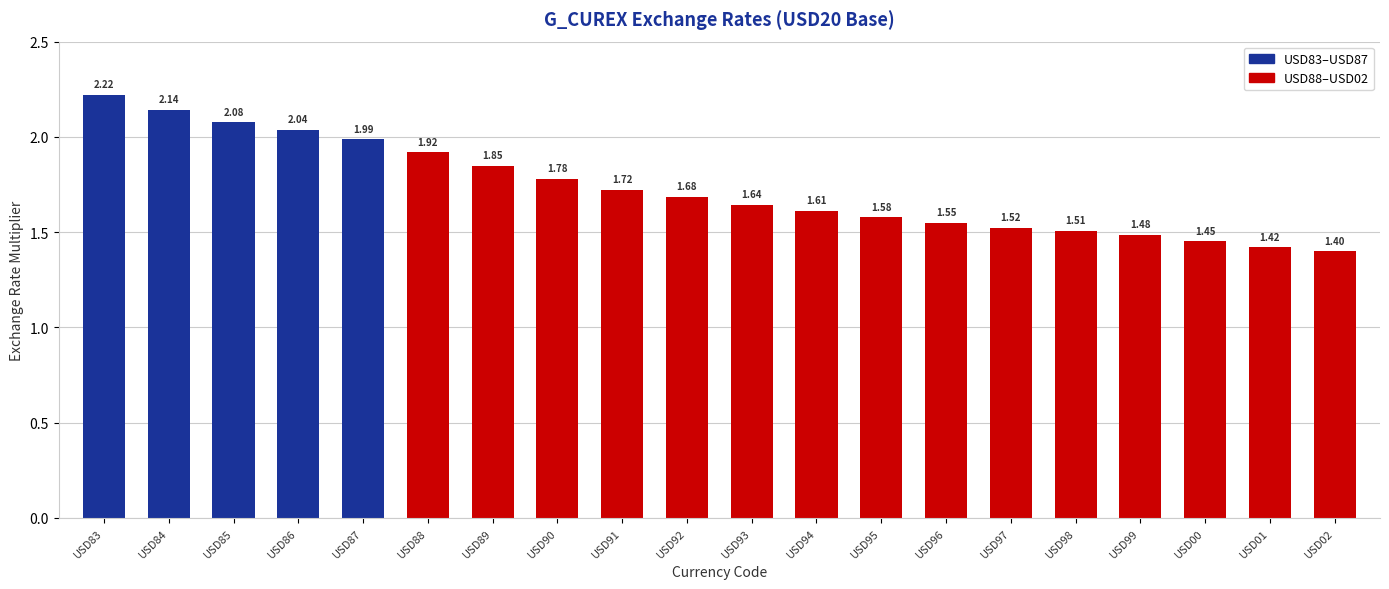

What is the label of the 11th bar from the left?

USD93